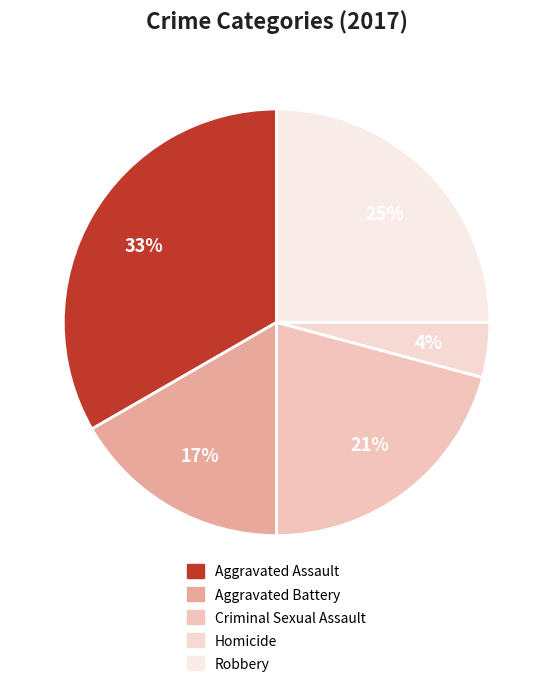

What percentage do Criminal Sexual Assault and Robbery together represent?

45.8%